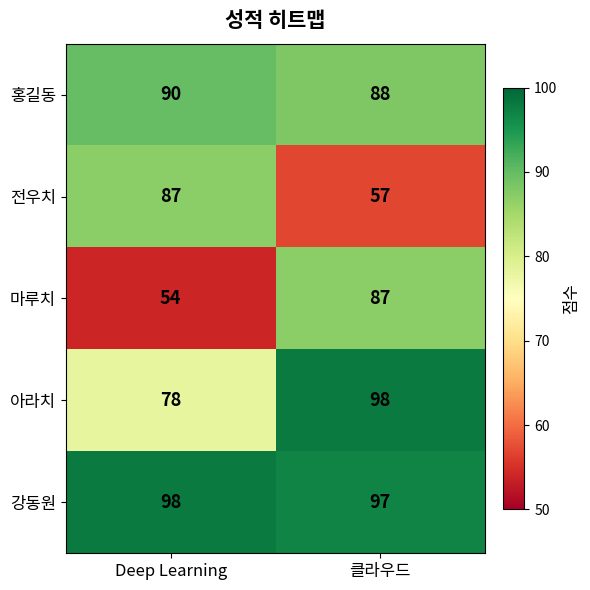

The 전우치 series shows 57 at 클라우드. True or false?

True